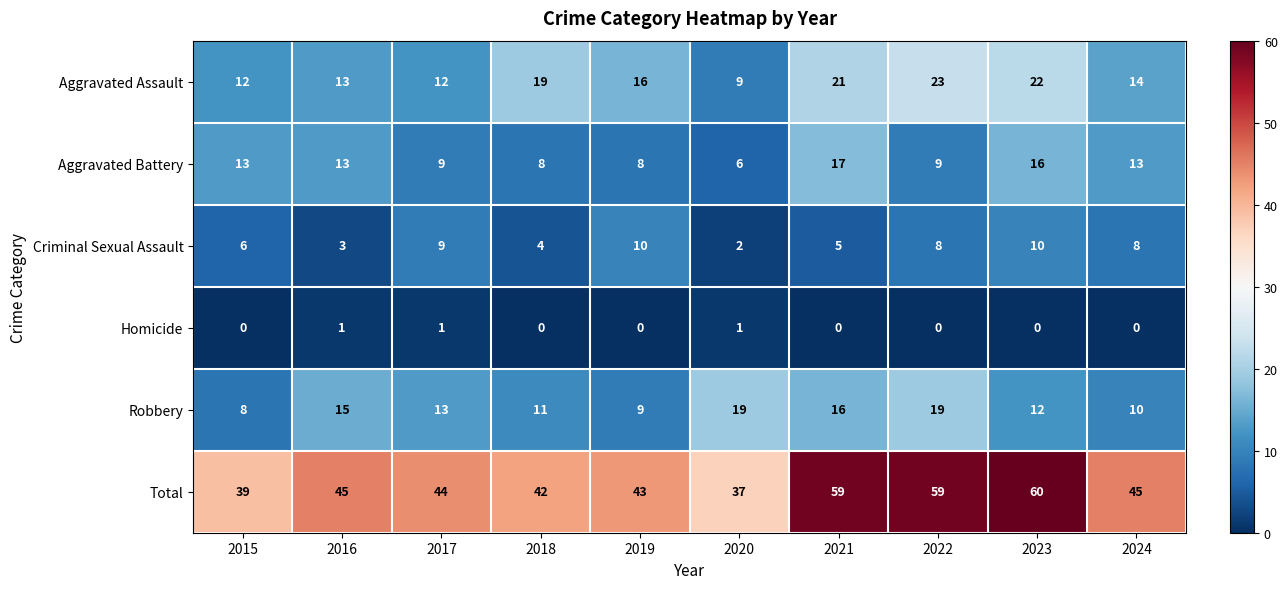

What is the sum of all Aggravated Battery values?

112